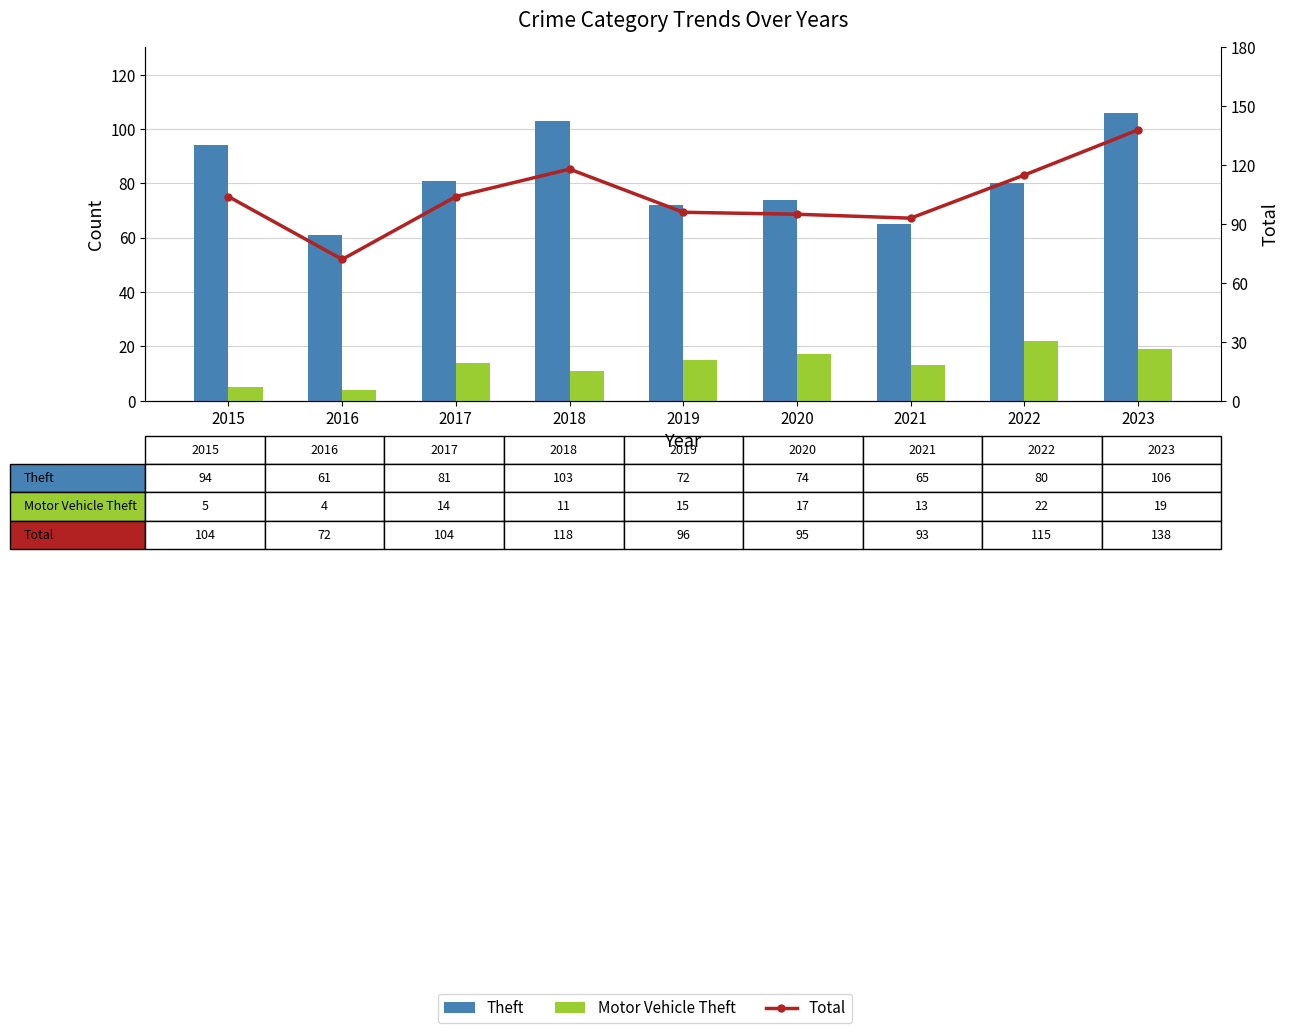

What is the value of the Motor Vehicle Theft bar at the 7th from the left?

13